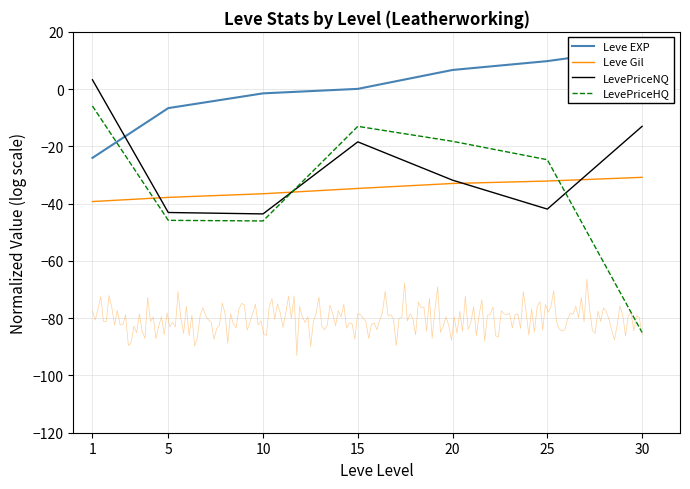

How many values in Leve EXP are below zero?

3